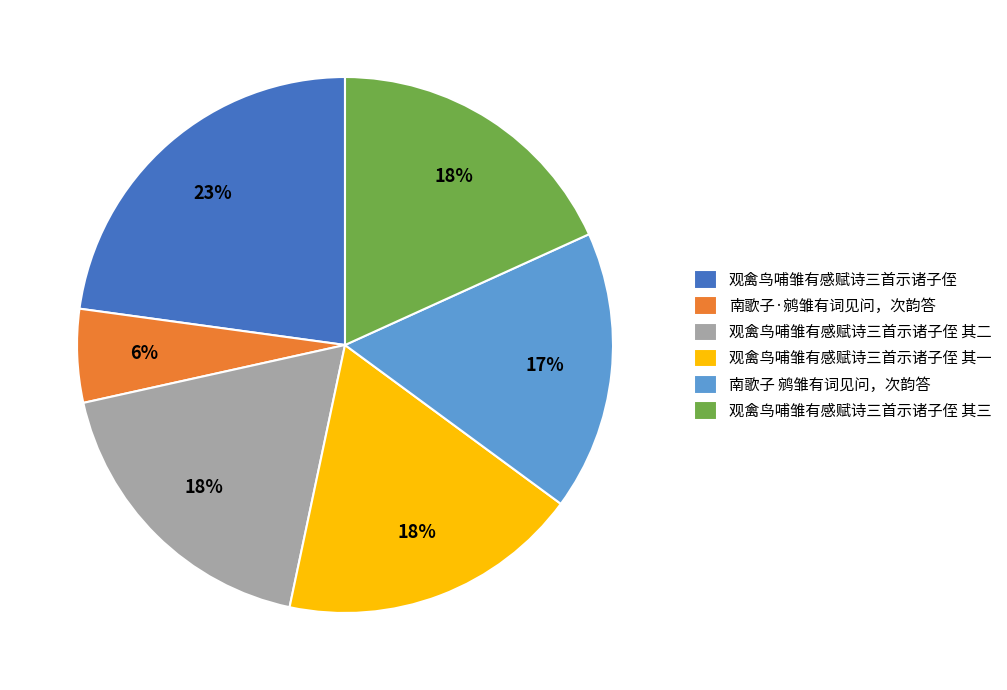

To the nearest percent, what portion does 观禽鸟哺雏有感赋诗三首示诸子侄 其三 represent?

18%